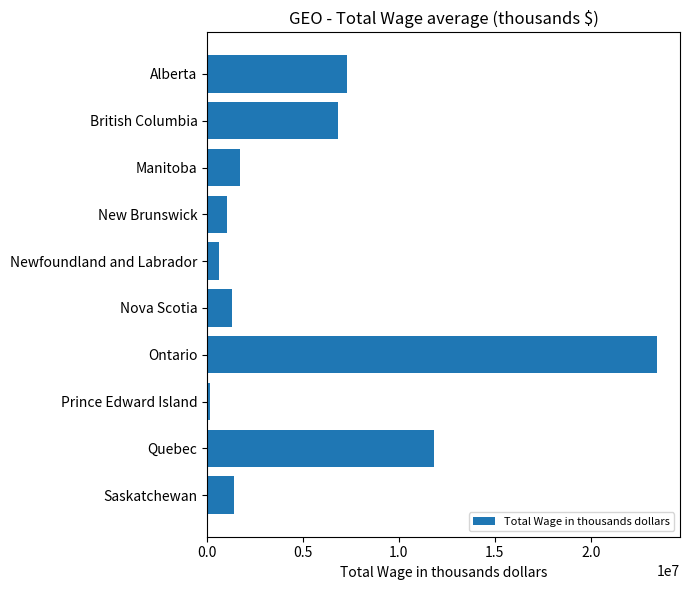

Between Saskatchewan and Newfoundland and Labrador, which is larger?

Saskatchewan